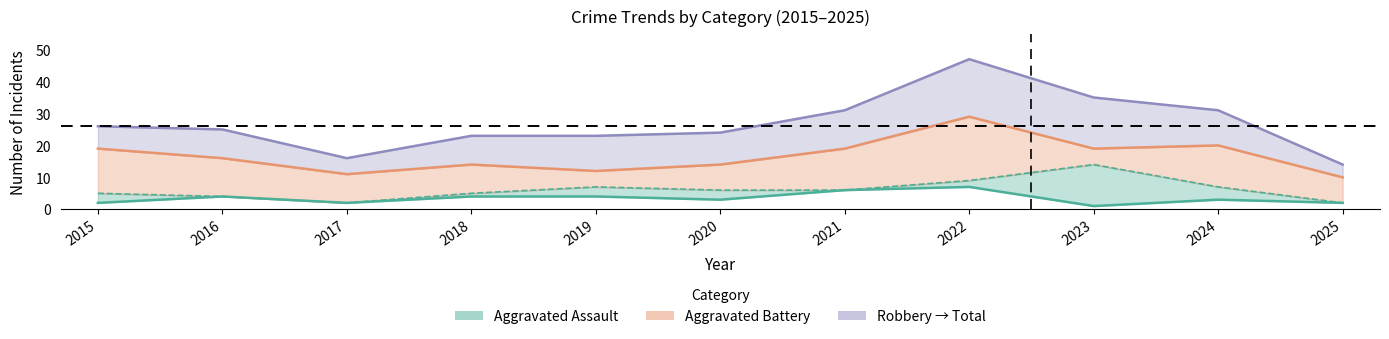

How many interior local peaks does the Aggravated Battery series have?

2